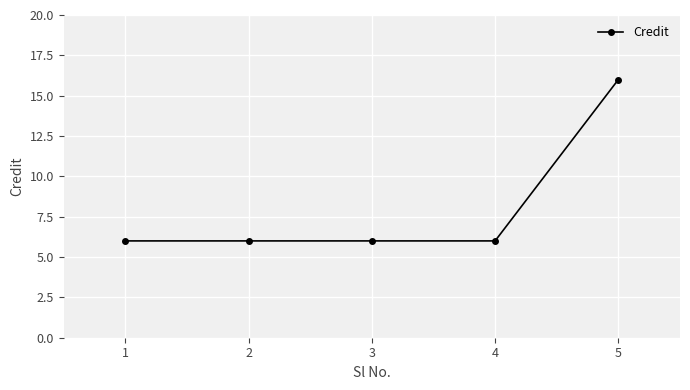

How many lines are shown in the chart?

1